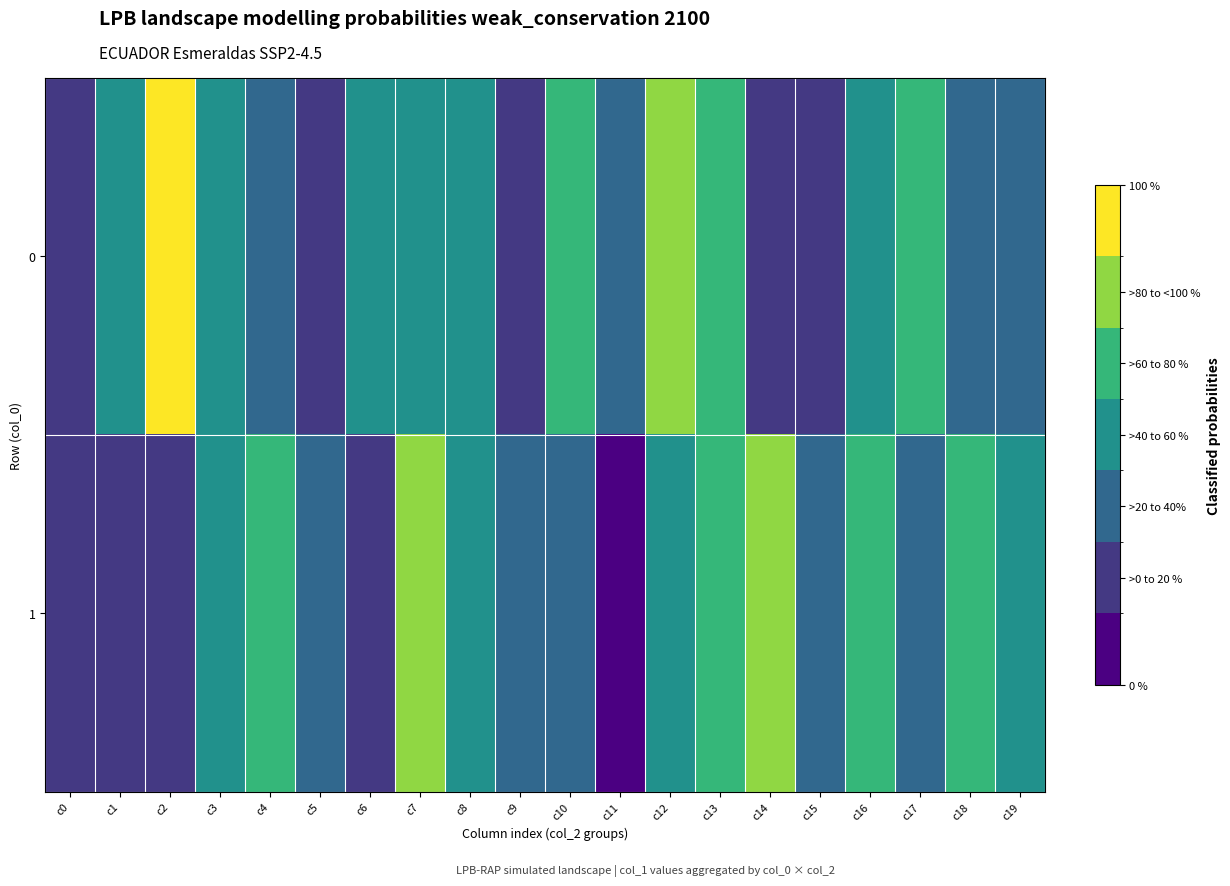

What is the spread (max minus min) of values at c13?

11.8